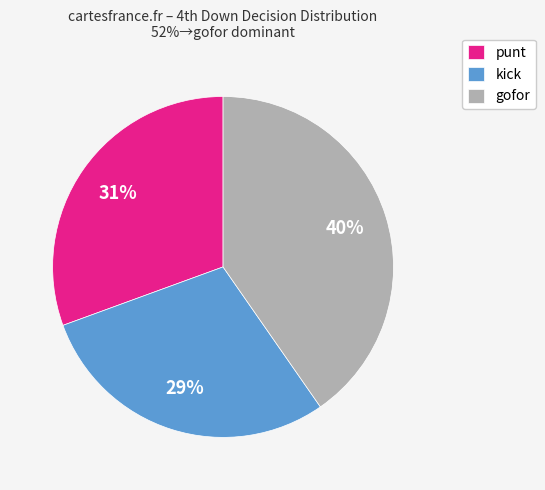

Does any single category account for the majority?

No